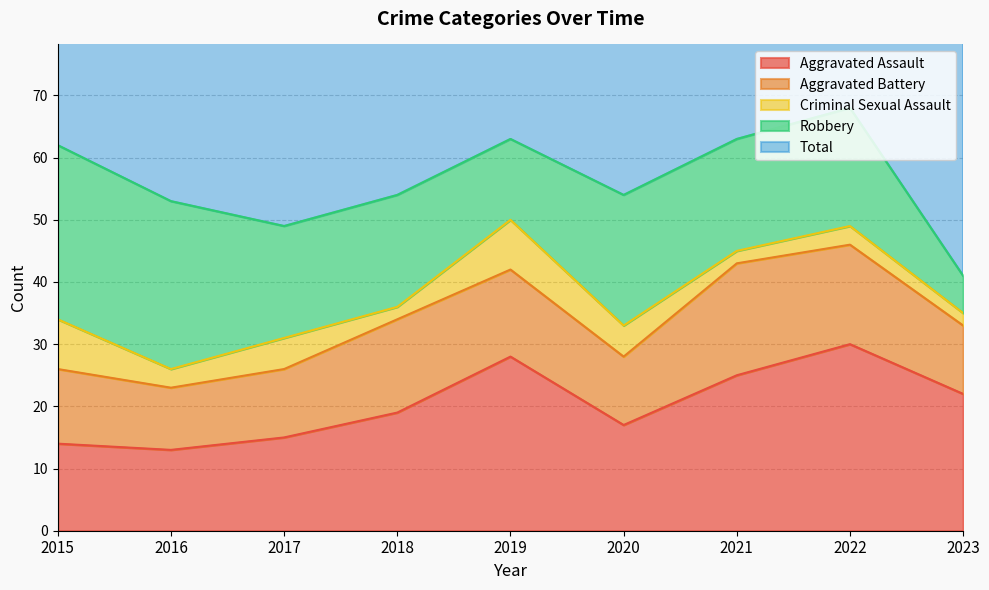

True or false: Aggravated Assault and Total intersect in this chart.

False